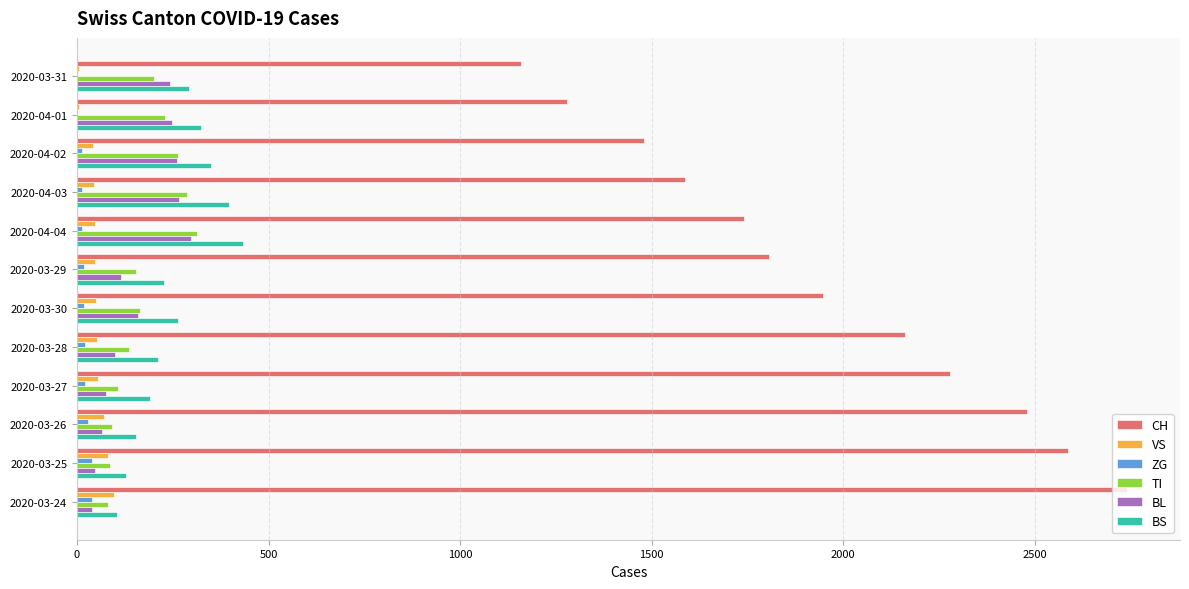

How many categories are shown in the chart?

12